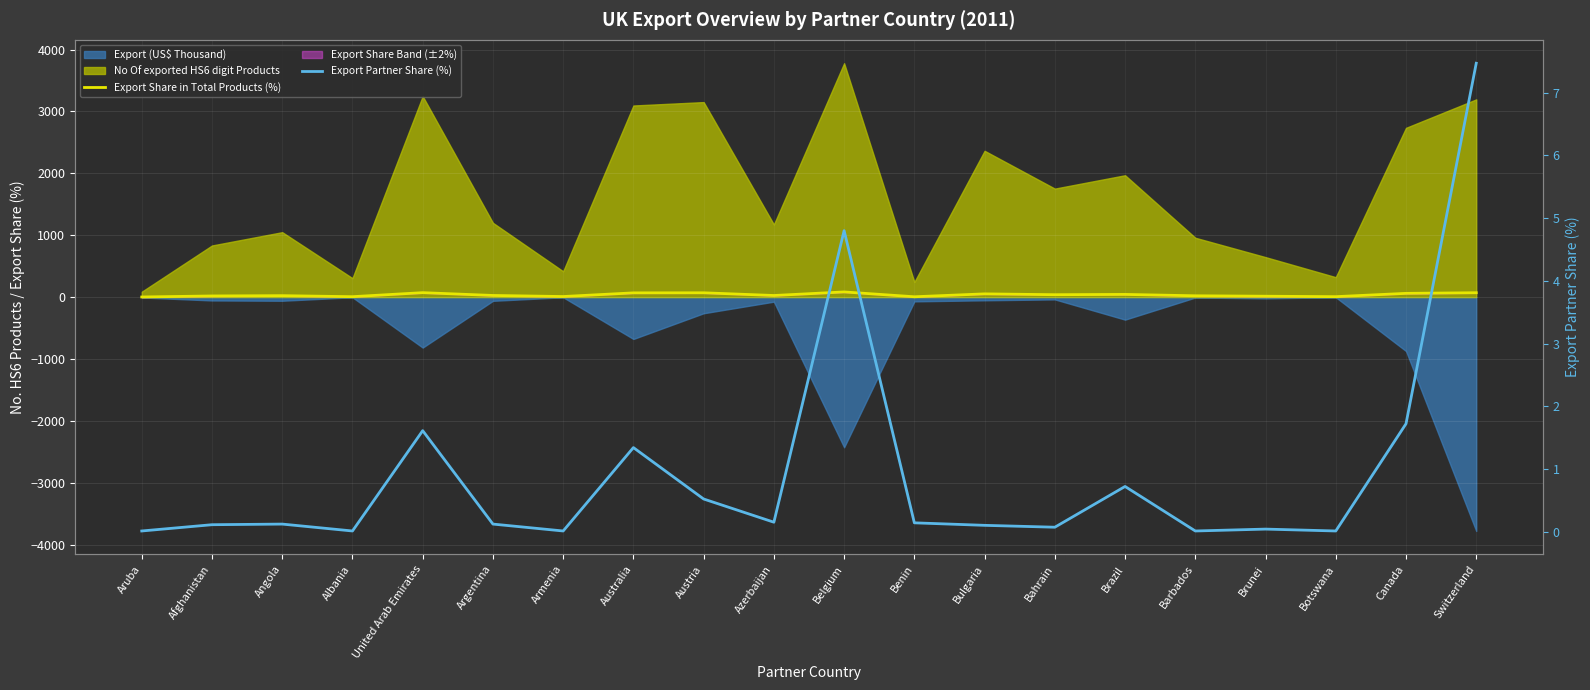

Which series has the largest total across all categories?

Export Share in Total Products (%)